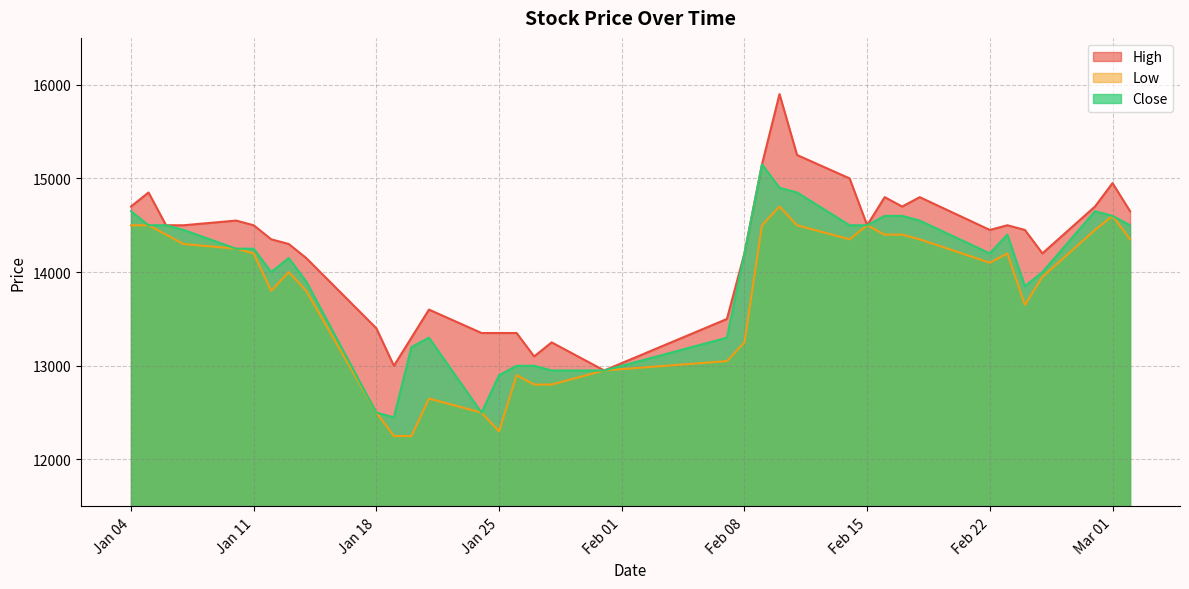

The High series shows 5453 at 2022-02-14. True or false?

False